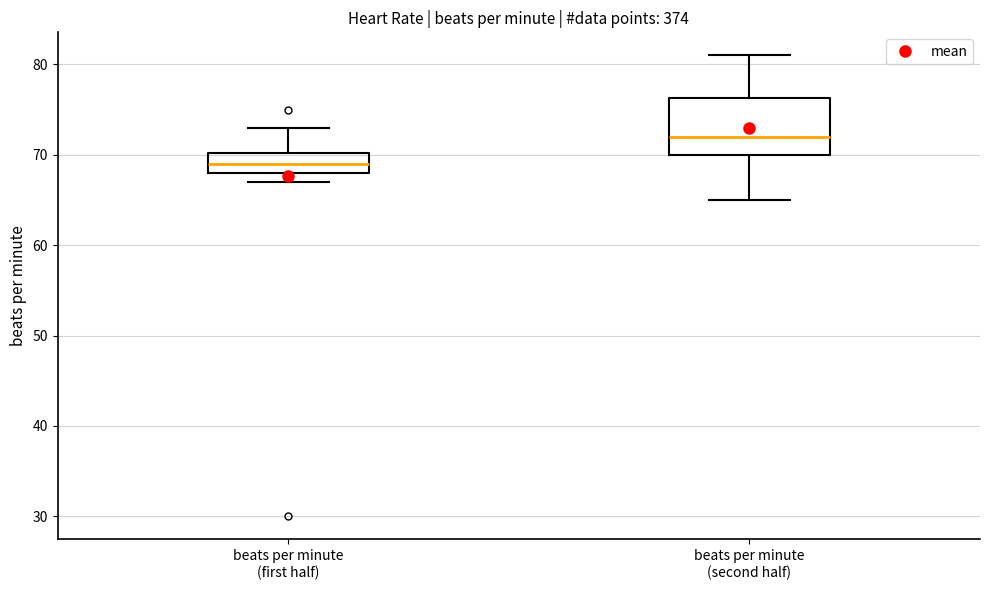

Which box's median line is the highest?

beats per minute (second half)